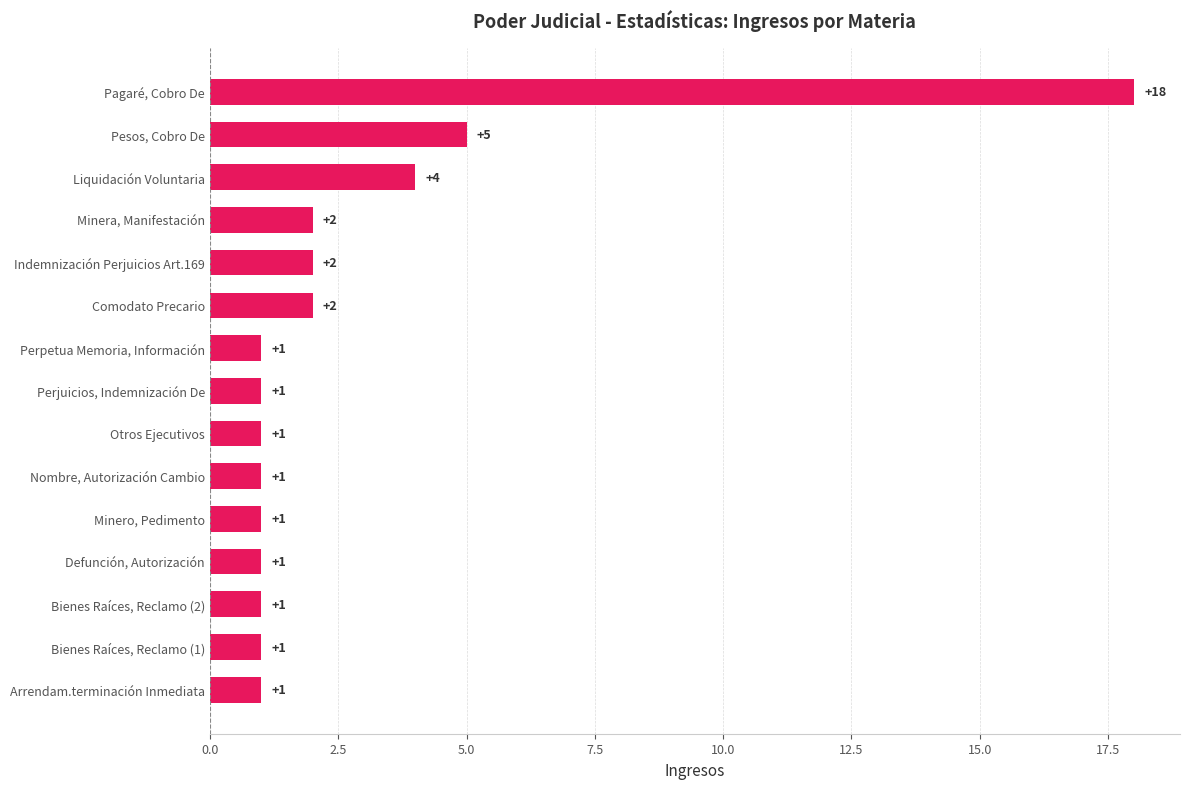

What is the average value?

3